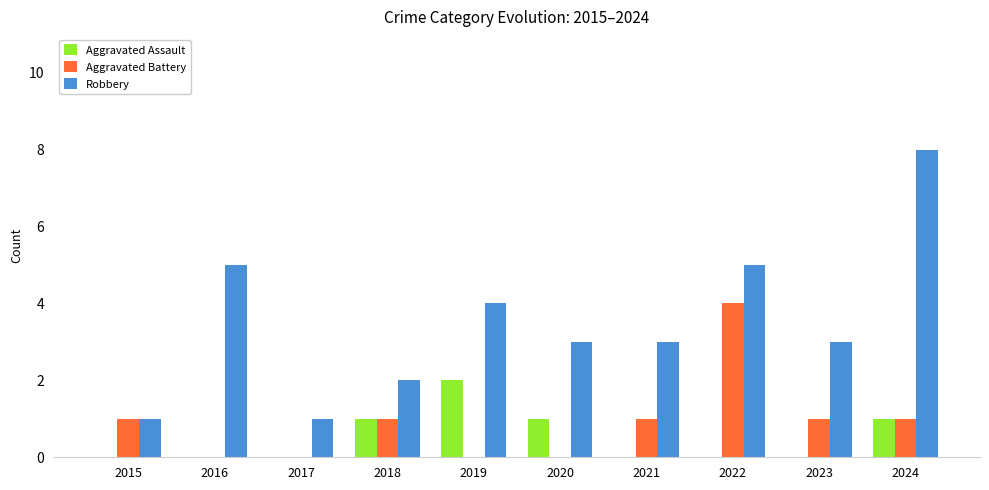

At which label does Robbery reach its peak?

2024